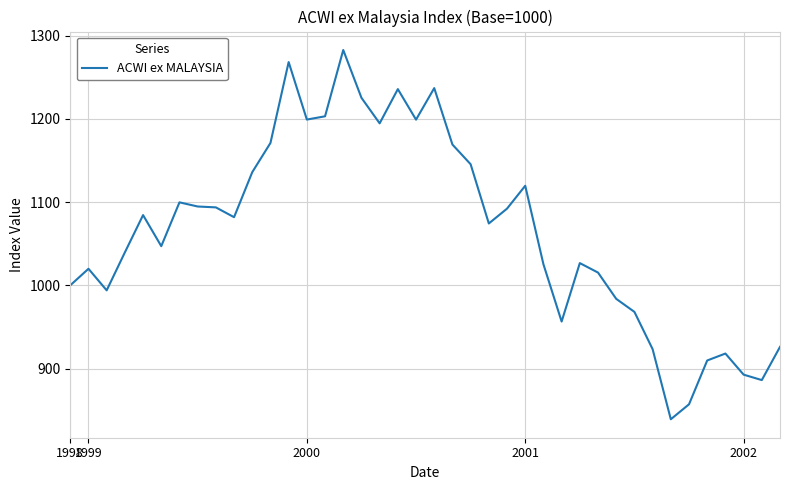

What is the difference between the maximum and minimum values?

443.9